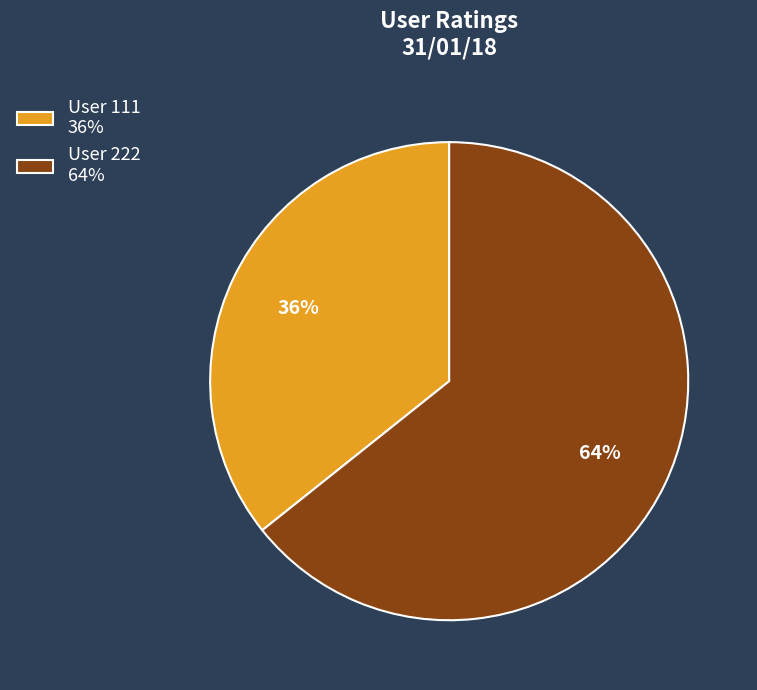

Approximately how many times larger is the value at User 222 64% compared to User 111 36%?

1.8